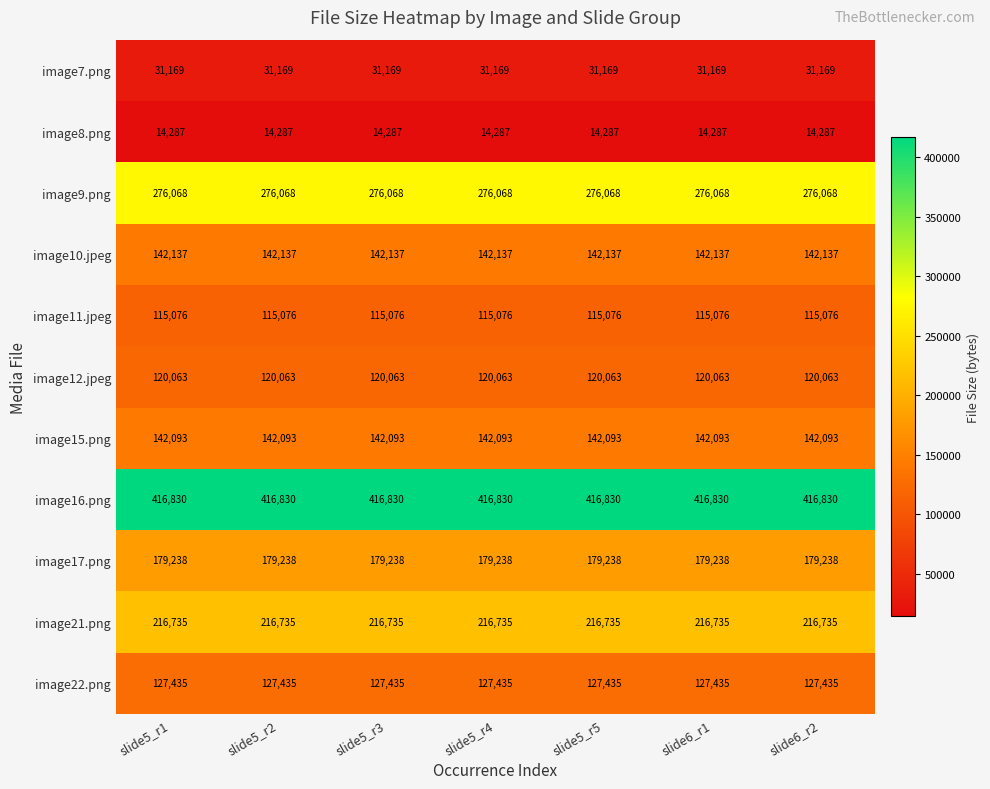

At slide5_r3, list the series in order from largest to smallest.

image16.png, image9.png, image21.png, image17.png, image10.jpeg, image15.png, image22.png, image12.jpeg, image11.jpeg, image7.png, image8.png